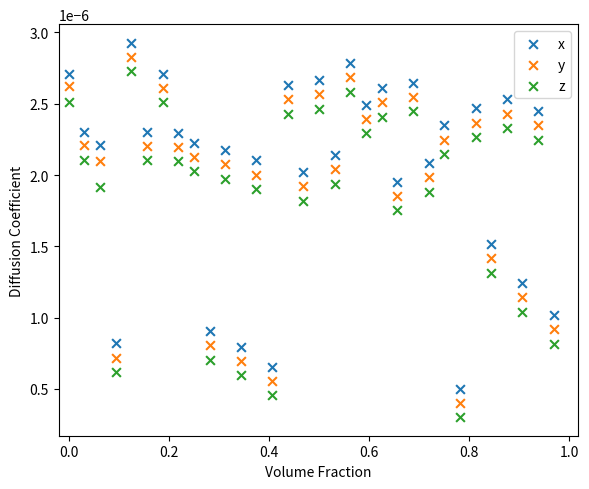

What is the X range (max minus min) for the scatter plot?

1.0